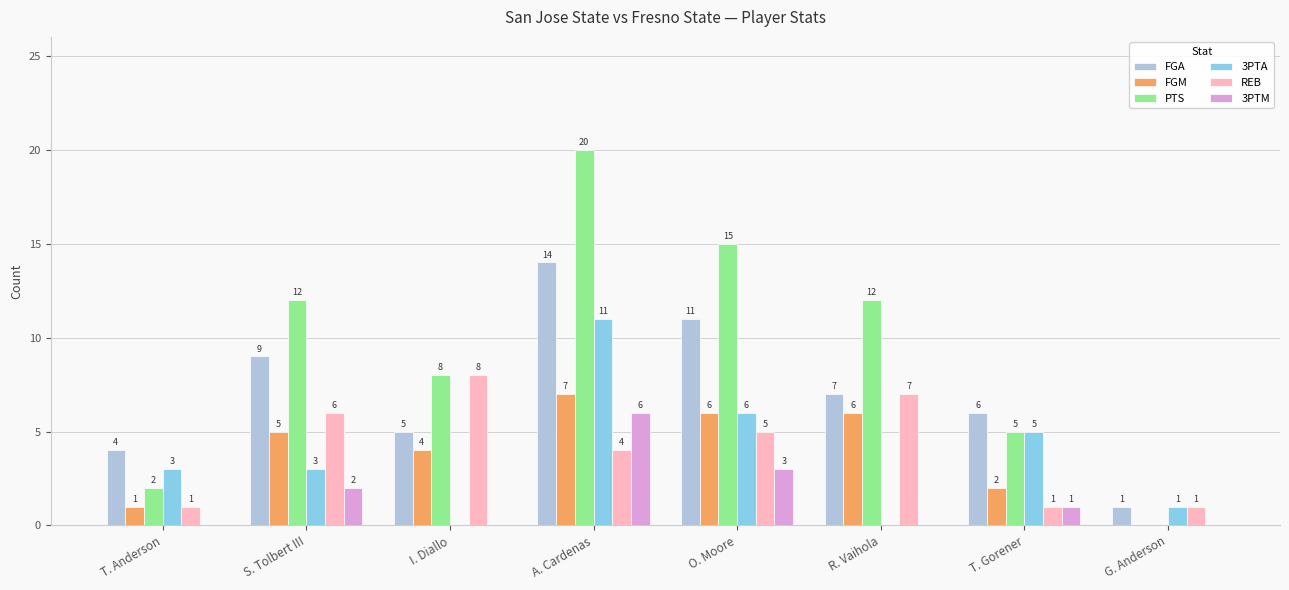

How many REB values are between 1 and 7?

7